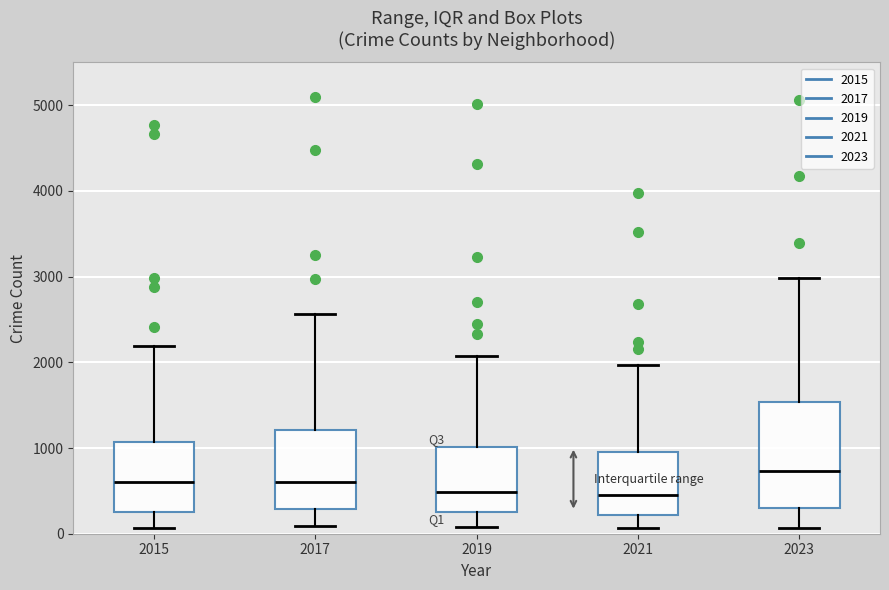

Reading left to right, transcribe this box plot: for each box, give where its median line is, the range the box spans, and where its two whiskers end, as read against the y-axis. The values are not printed on the chart, so give them approximately, as read against the axis.

2015: median 600, box 300 to 1100, whiskers 100 to 2200
2017: median 600, box 300 to 1200, whiskers 100 to 2600
2019: median 500, box 300 to 1000, whiskers 100 to 2100
2021: median 500, box 200 to 900, whiskers 100 to 2000
2023: median 700, box 300 to 1500, whiskers 100 to 3000